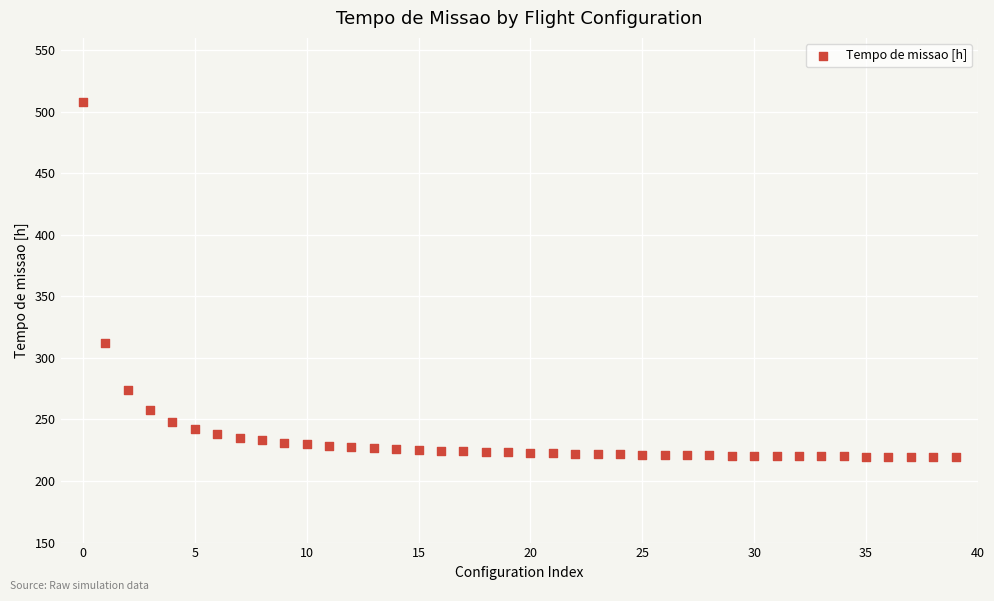

What Y value in the scatter plot is closest to 363?

312.1